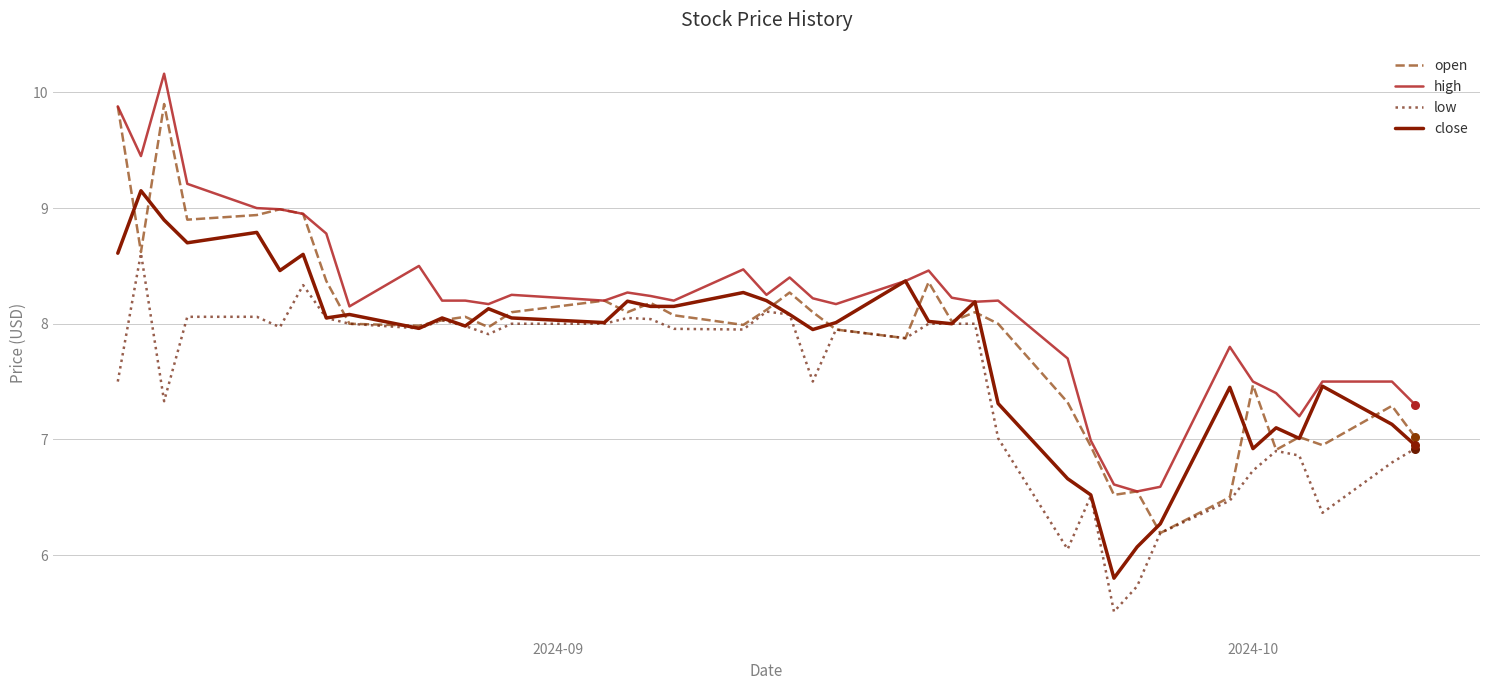

Which series has the largest total across all categories?

high